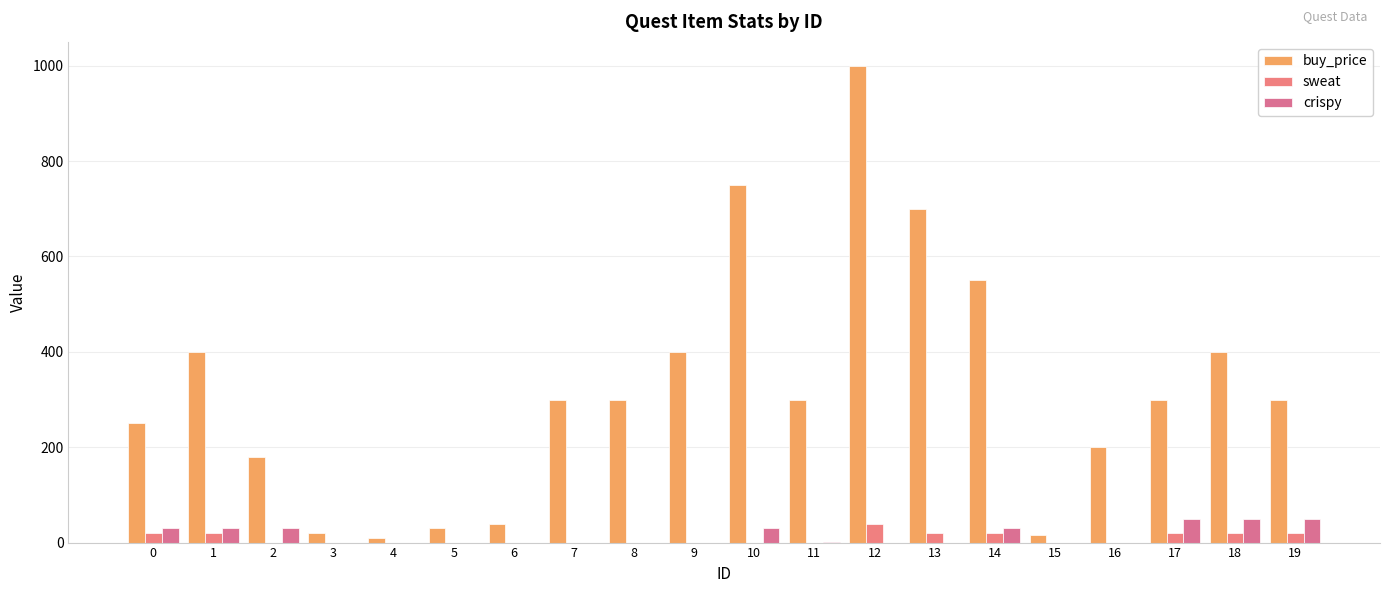

How many data points in crispy are above 0?

9